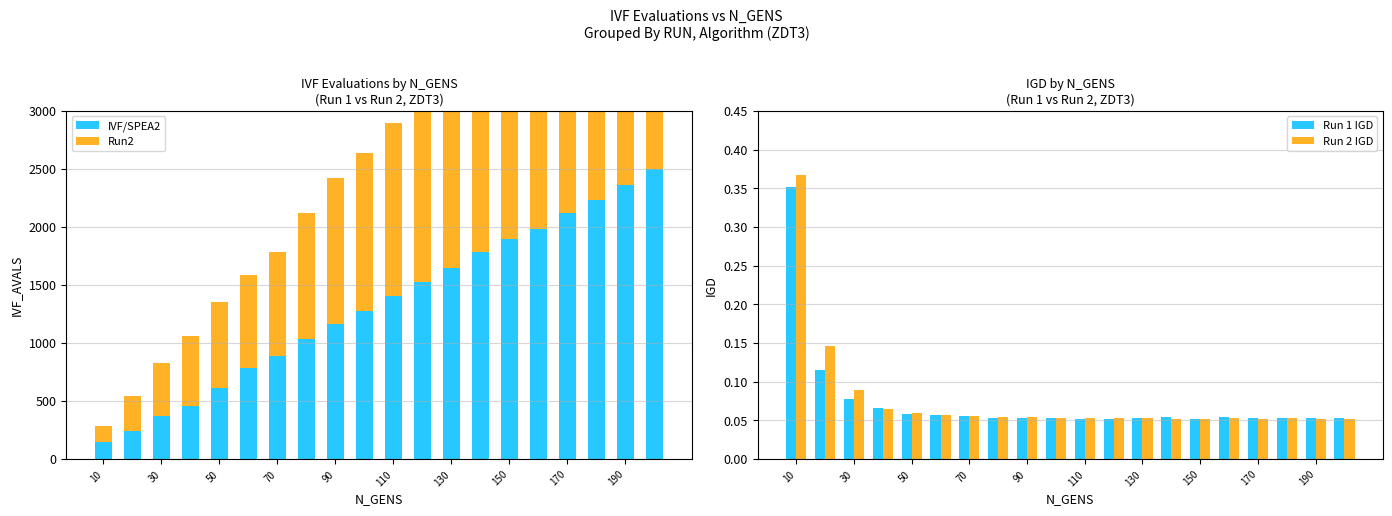

What is the smallest value displayed?

0.1